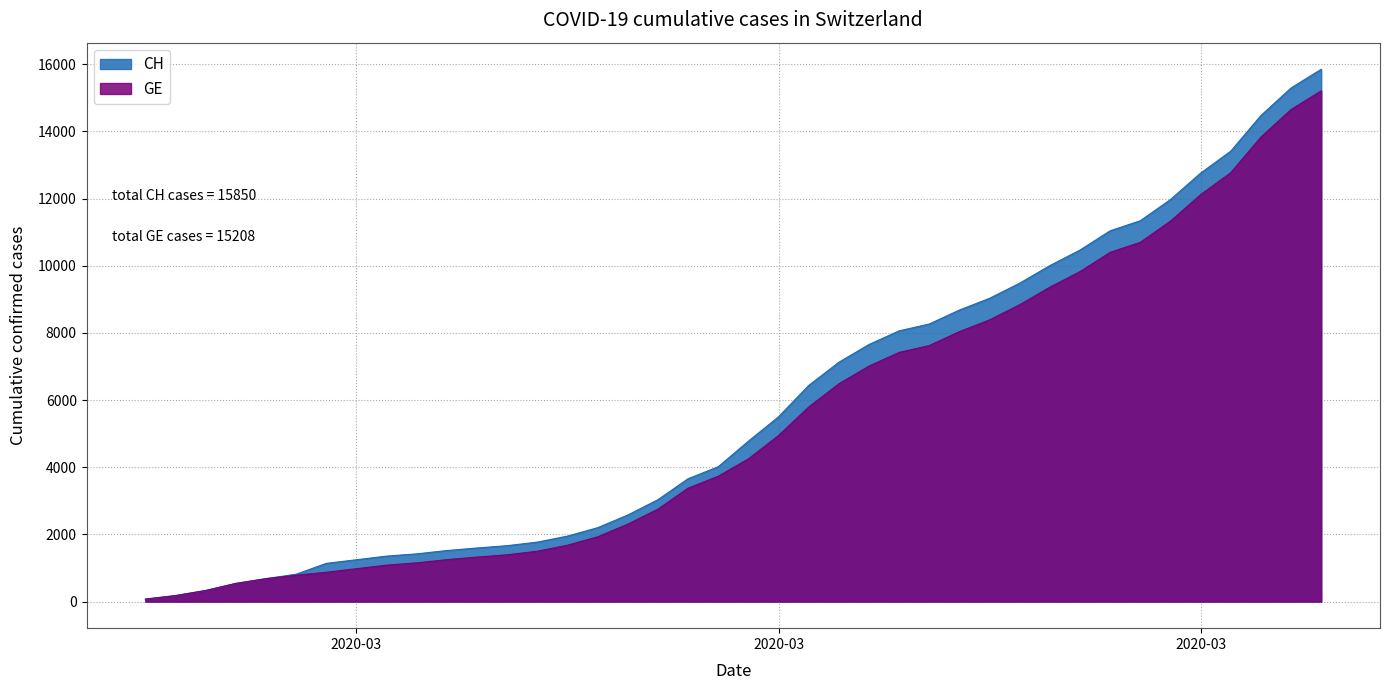

Rank the series by their maximum value, from highest to lowest.

CH, GE